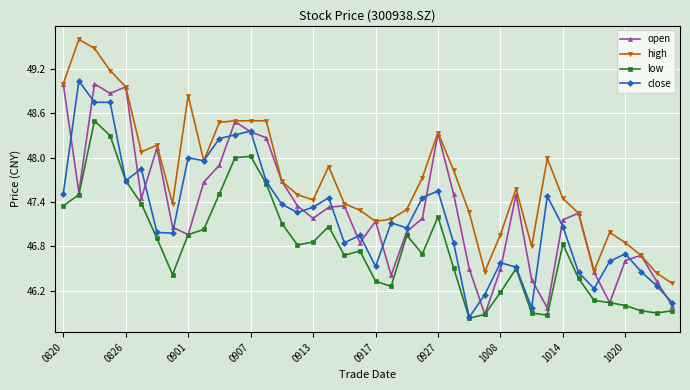

How many categories are shown in the chart?

40